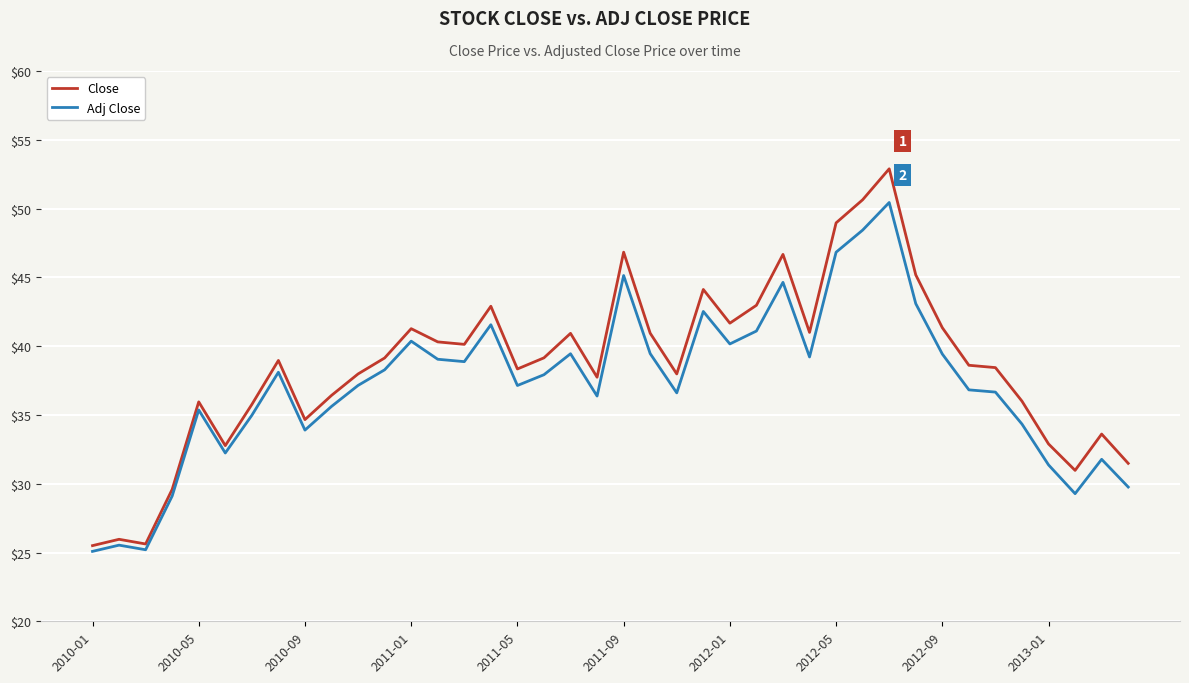

Which series has the widest spread of values?

Close